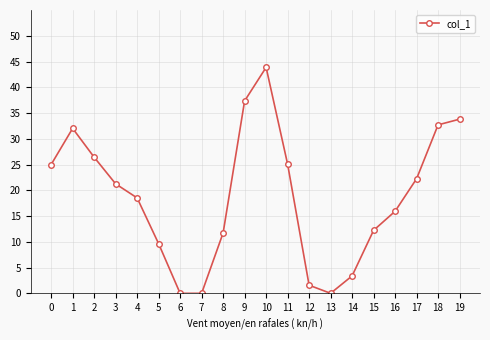

What is the value of the 20th point from the left?

33.8